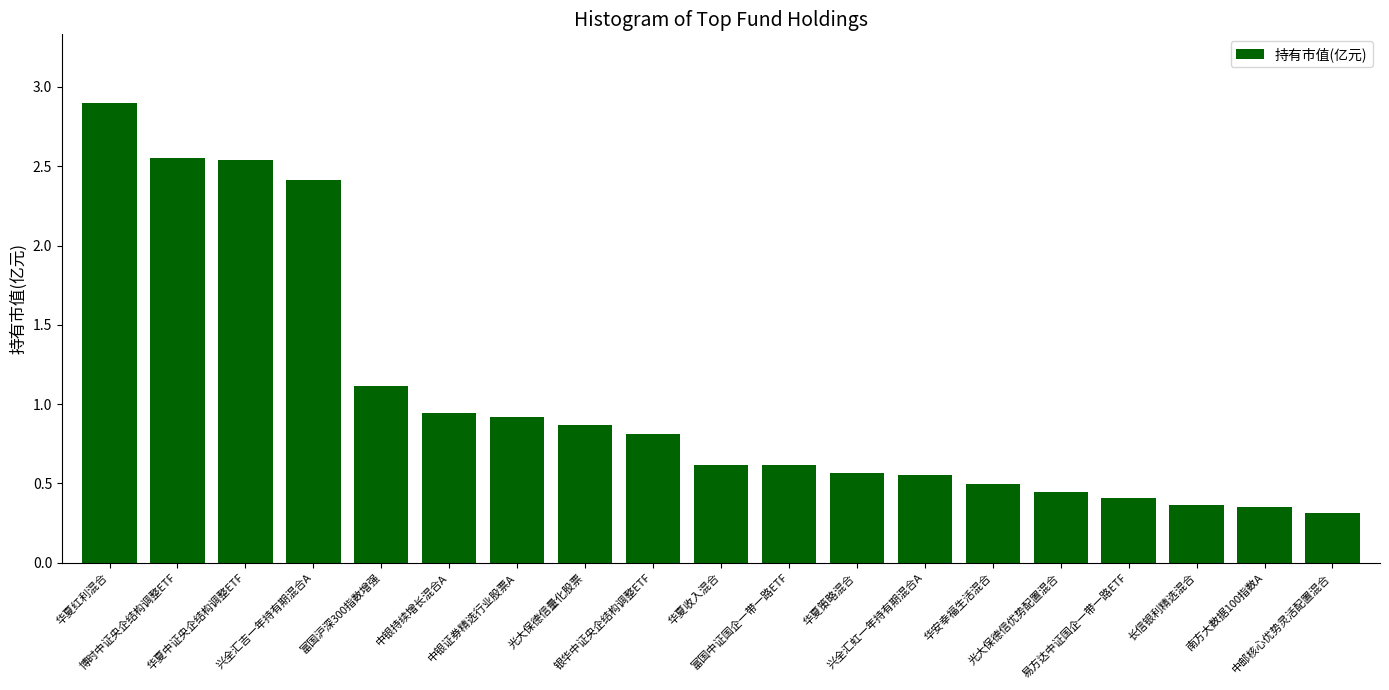

The value at 华夏收入混合 is 0.3. True or false?

False